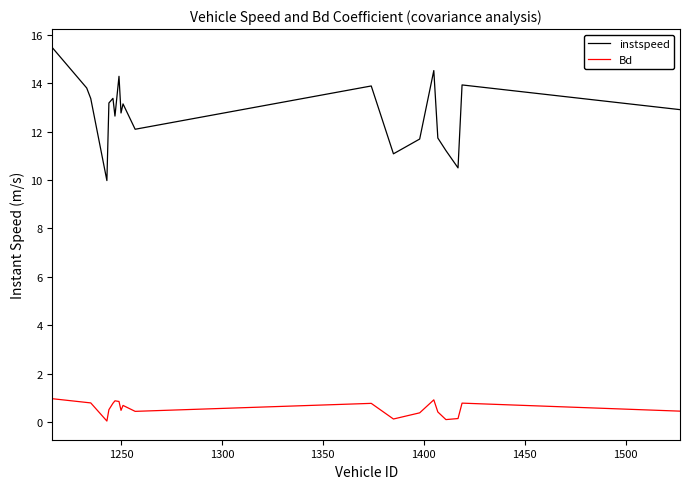

Which series has the largest range (max minus min)?

instspeed